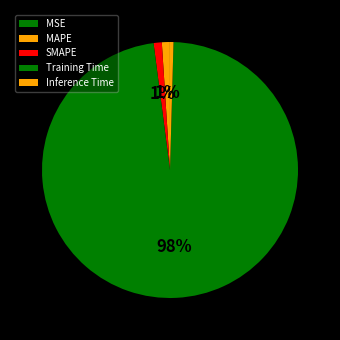

Which slice is the largest?

Training Time